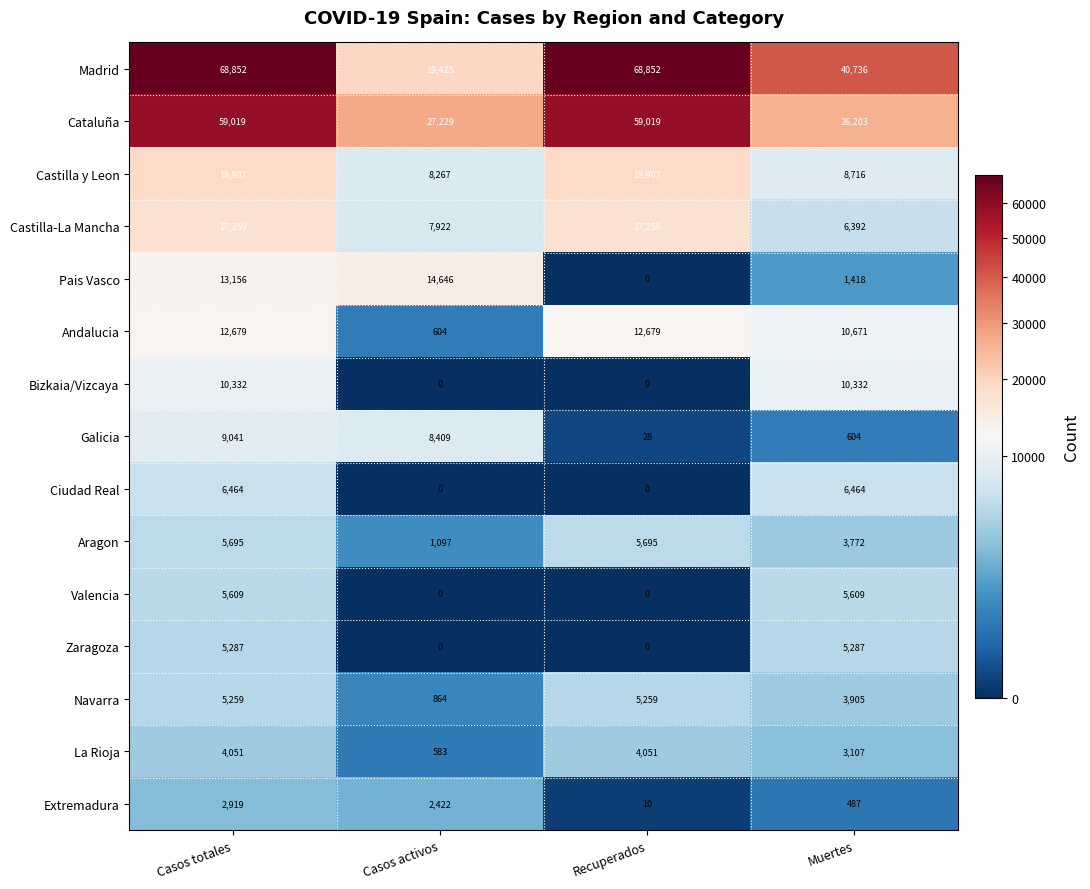

Which series has the largest total across all categories?

Madrid